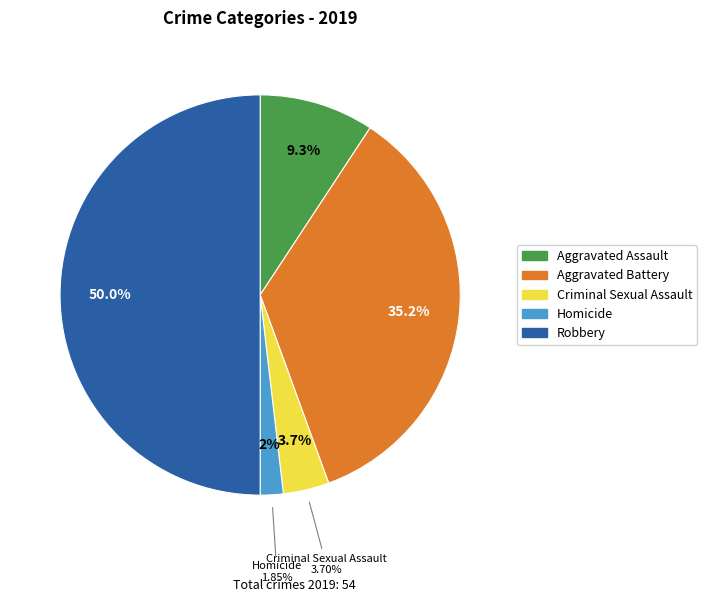

Does any single category account for the majority?

No